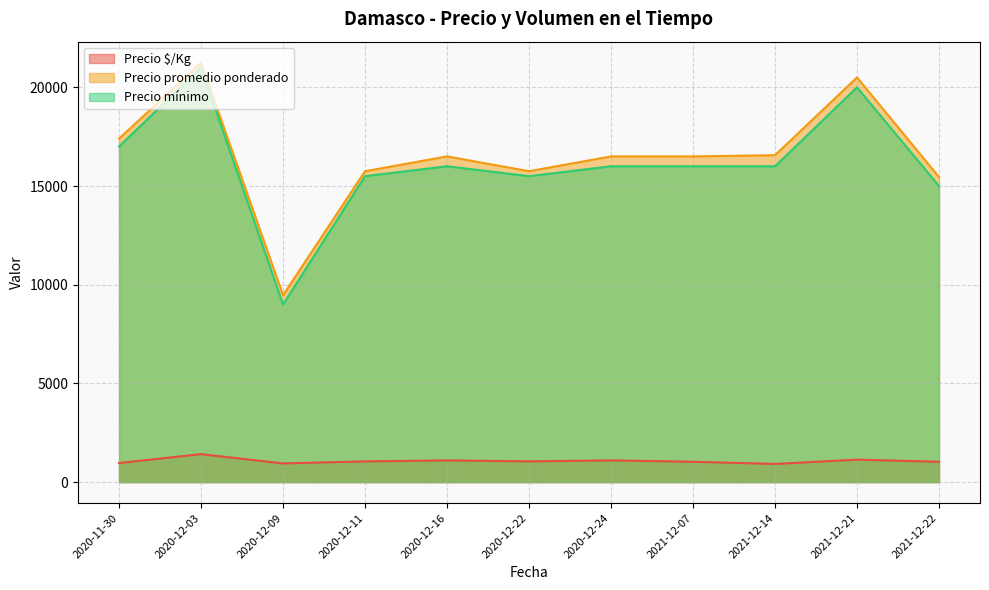

Is it true that Precio $/Kg equals 947 at 2020-12-09?

True